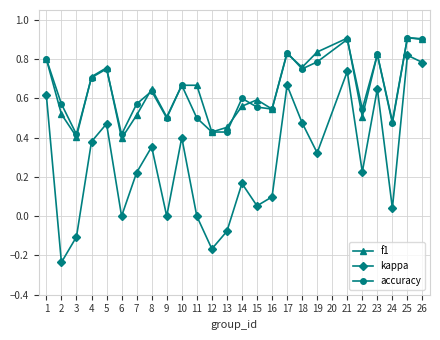

How many series are shown in this chart?

3